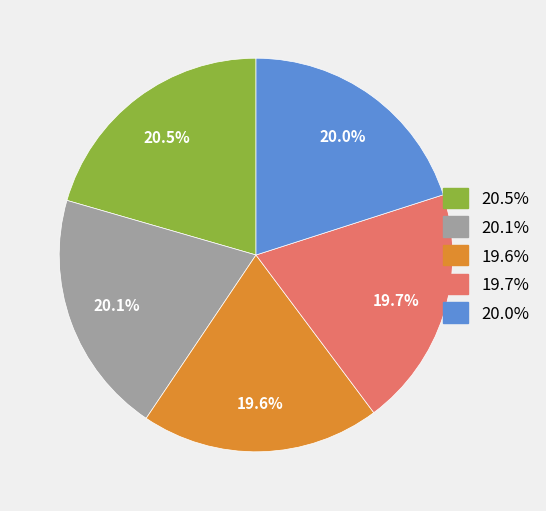

Does any single category account for the majority?

No